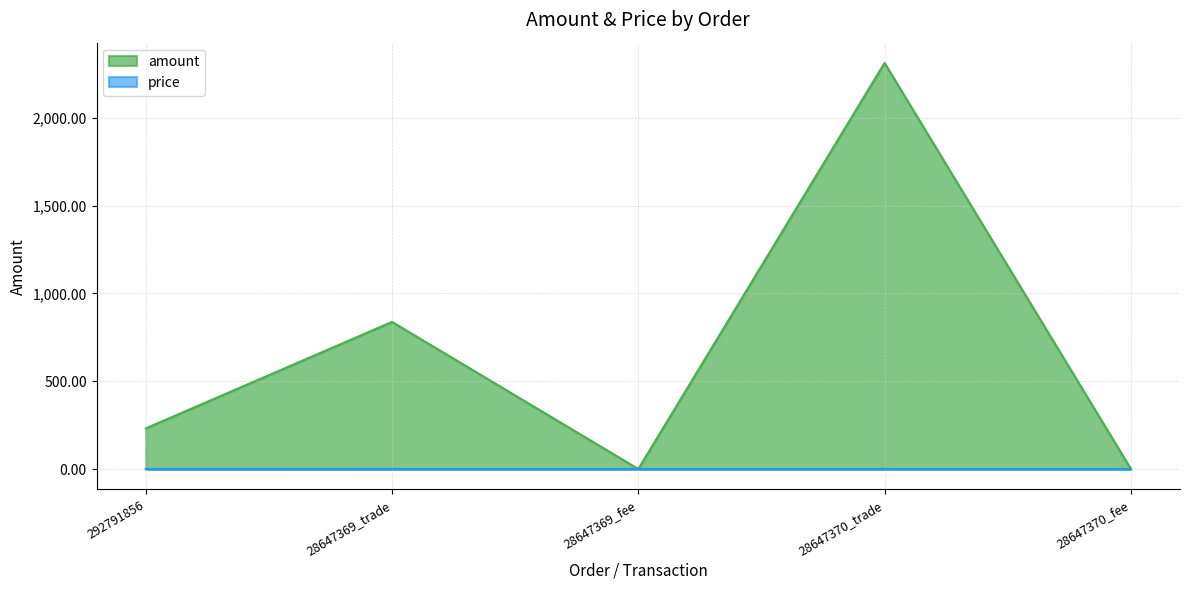

What are all the series names shown in the legend?

amount, price